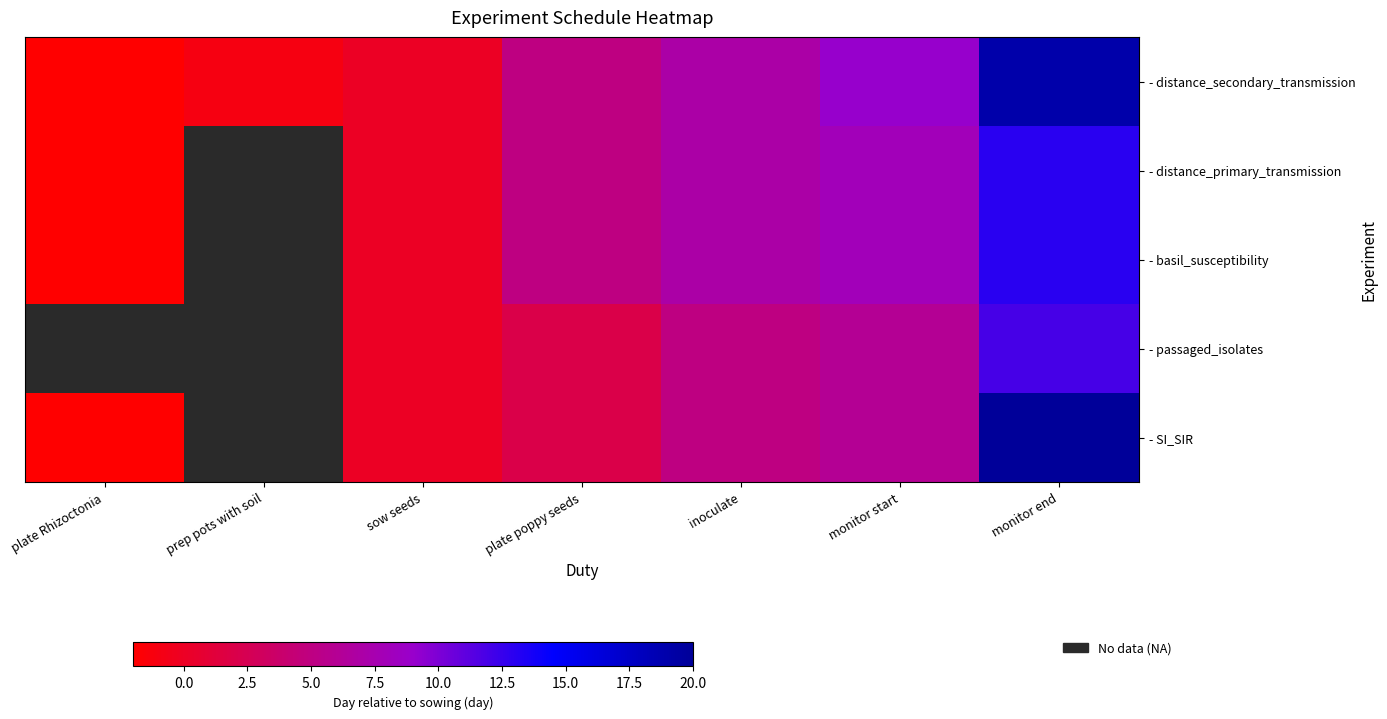

What is the smallest value displayed?

-2.0